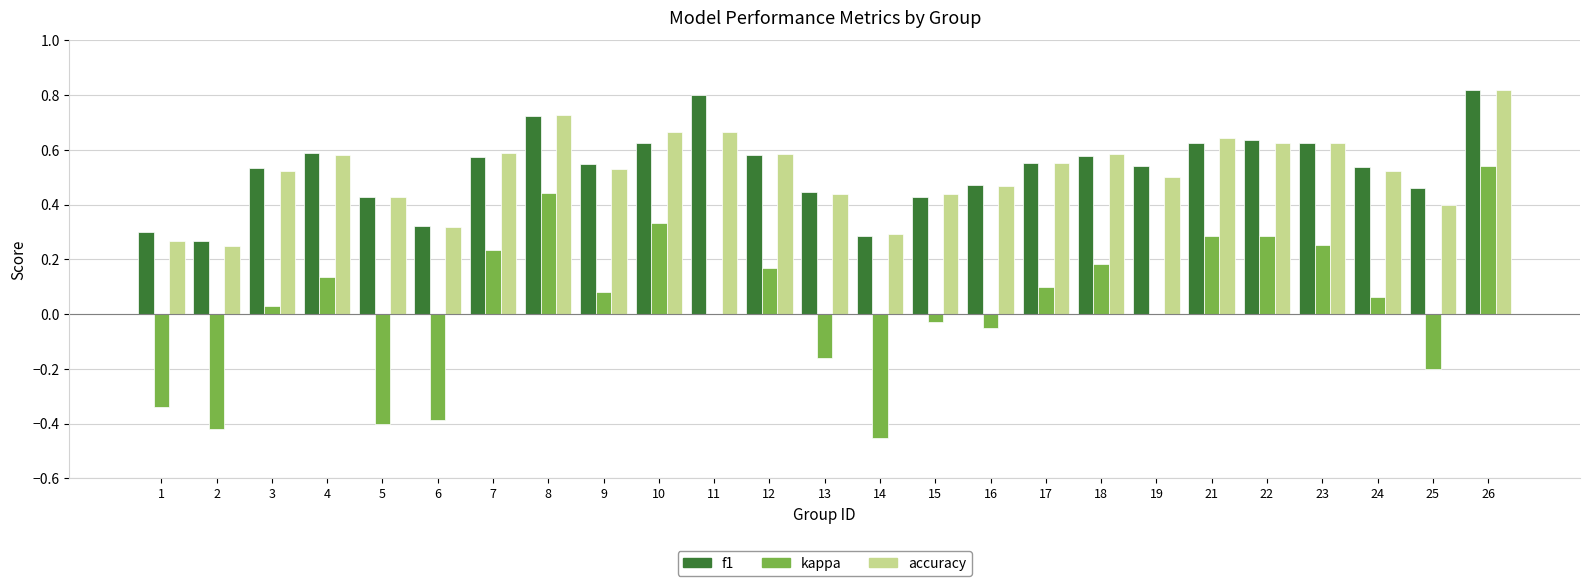

The value of f1 at 15 is 0.3. True or false?

False